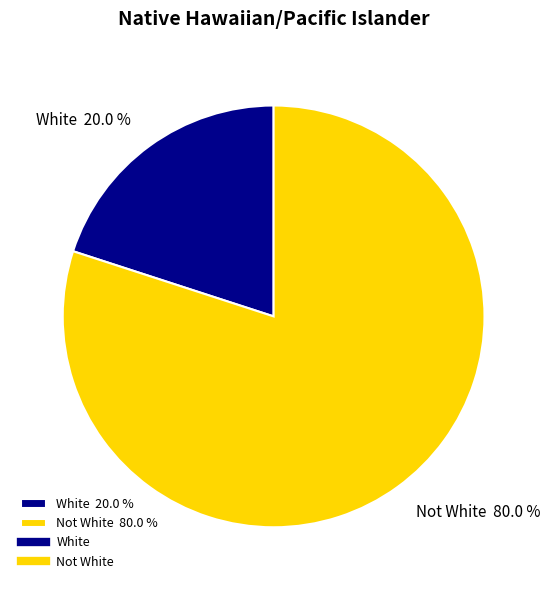

Which category has the biggest portion of the pie?

Not White